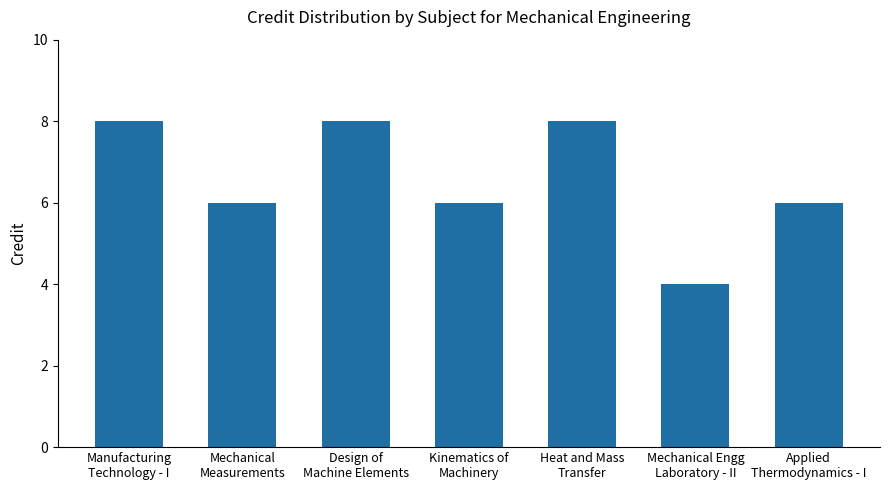

Are the bars horizontal?

No